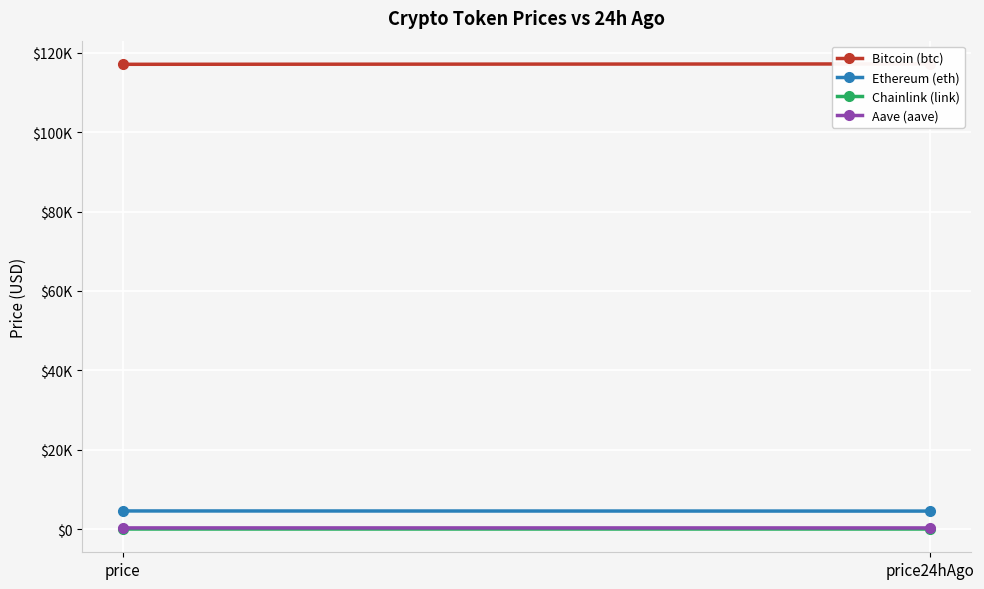

Which series has the largest total across all categories?

Bitcoin (btc)